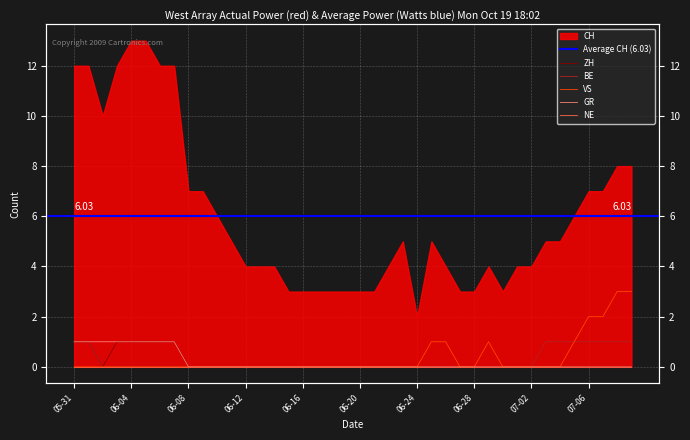

What is the label of the 24th point from the right?

06-16